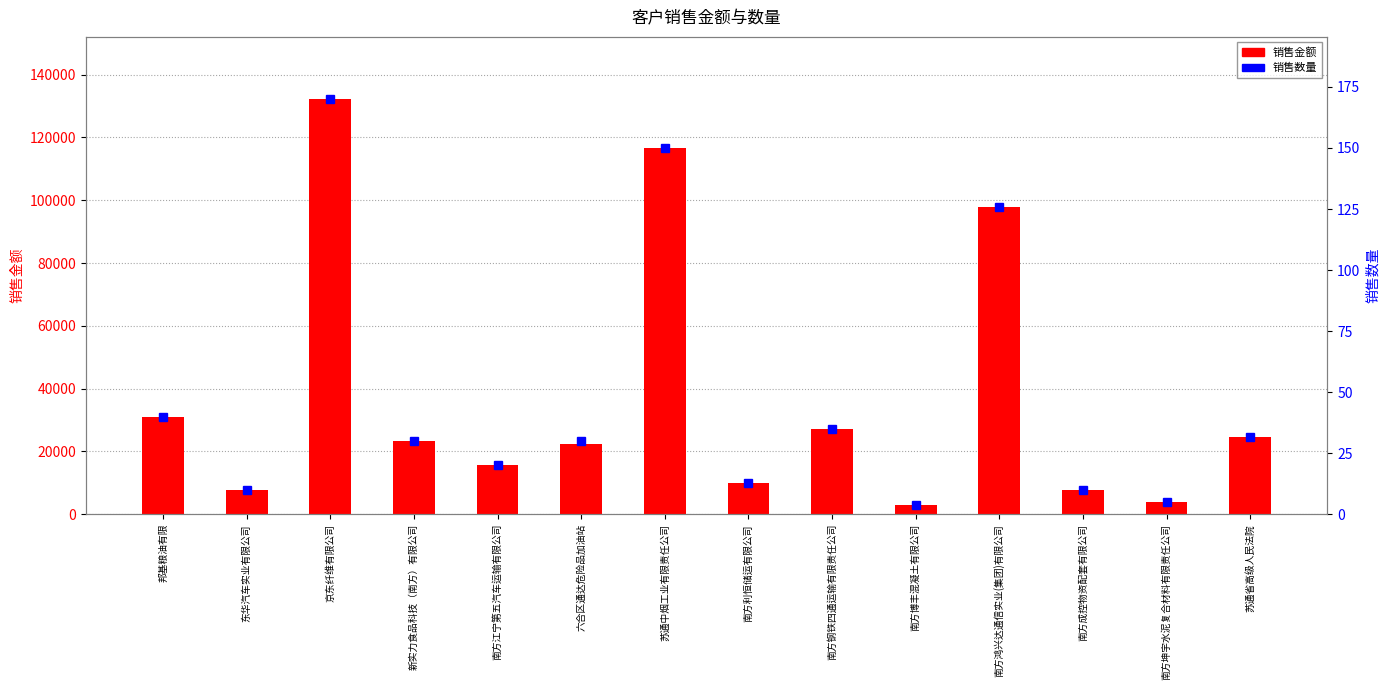

What is the difference between the 销售金额 values at 南方坤宇水泥复合材料有限责任公司 and 南方鸿兴达通信实业(集团)有限公司?

94077.5